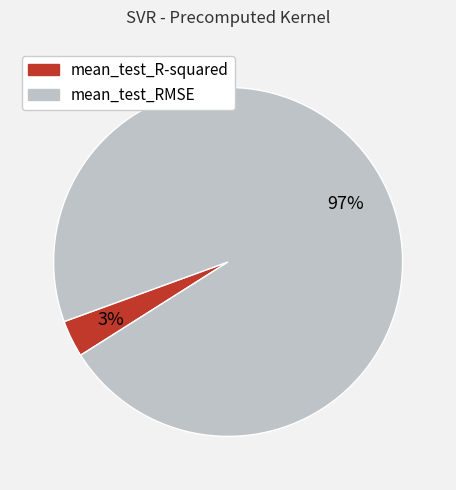

Which category accounts for the majority?

mean_test_RMSE